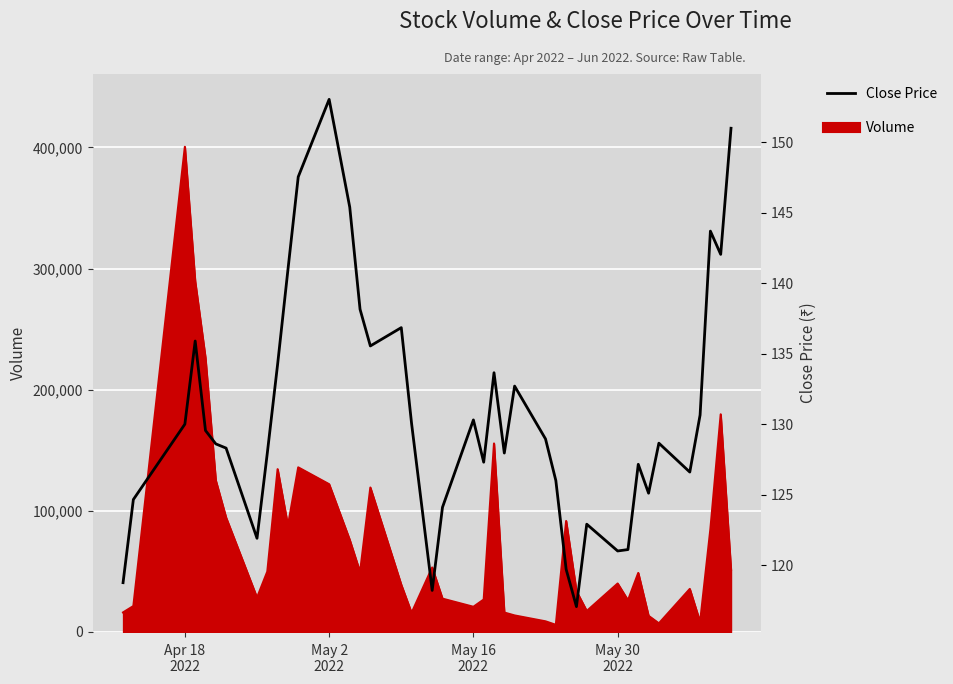

How many interior local valleys (lower than both neighbors) does the data have?

10